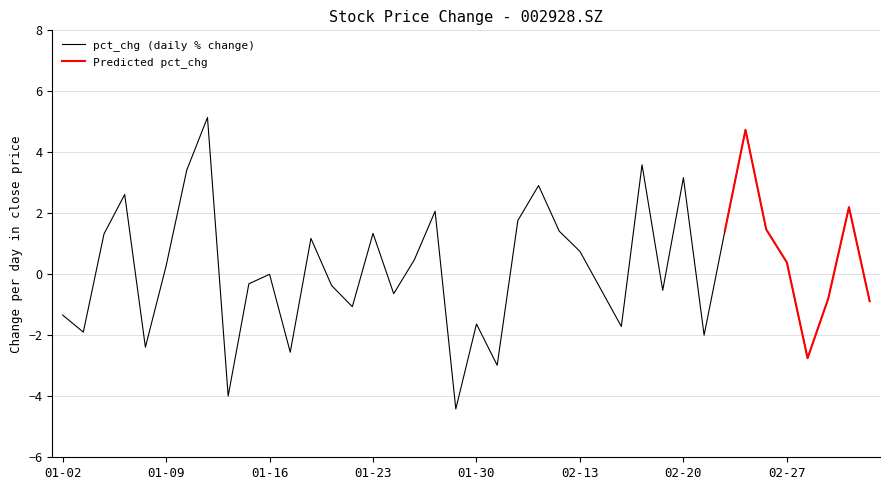

What is the difference between the maximum and second lowest values?

9.1